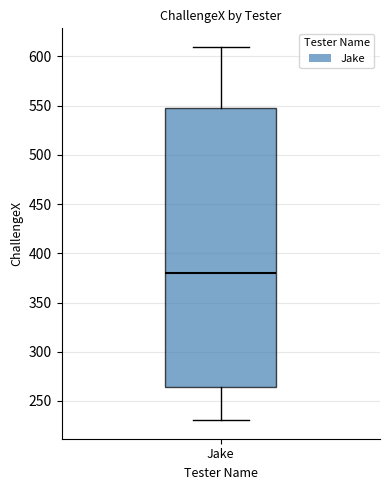

Read this box plot against the y-axis: the position of the median line, the range covered by the box, and the ends of both whiskers. The values are not printed on the chart, so give them approximately, as read against the axis.

median 380, box 265 to 545, whiskers 230 to 610